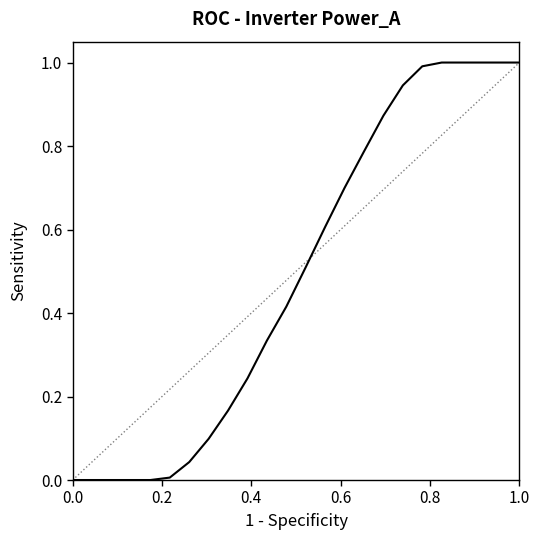

What is the maximum value shown in the chart?

1.0